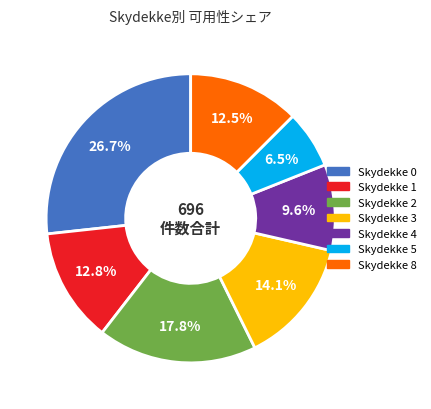

Is there any slice that represents more than half of the pie?

No